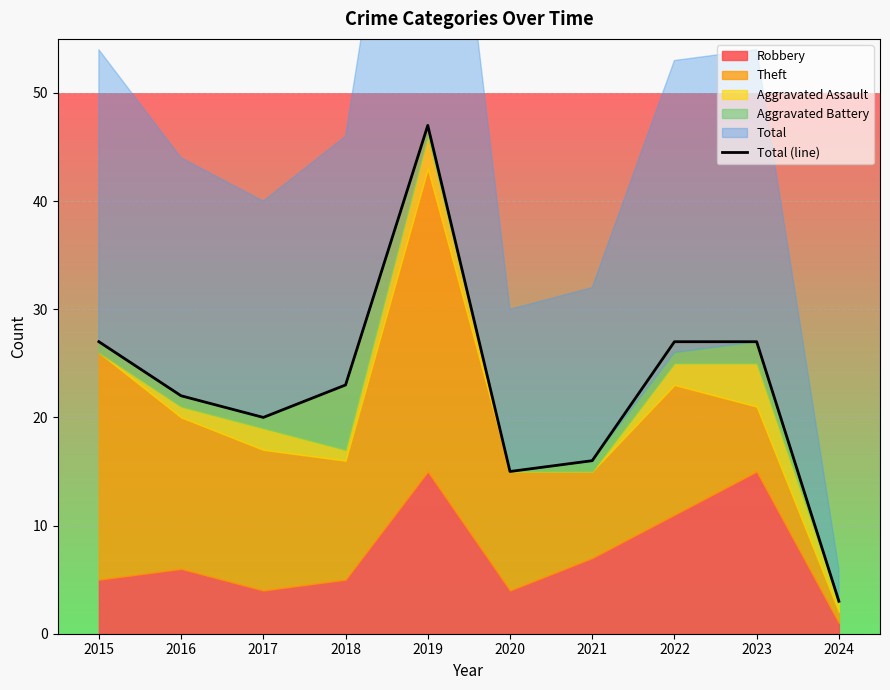

List the labels in order of value, smallest first.

2024, 2020, 2021, 2017, 2016, 2018, 2015, 2022, 2023, 2019